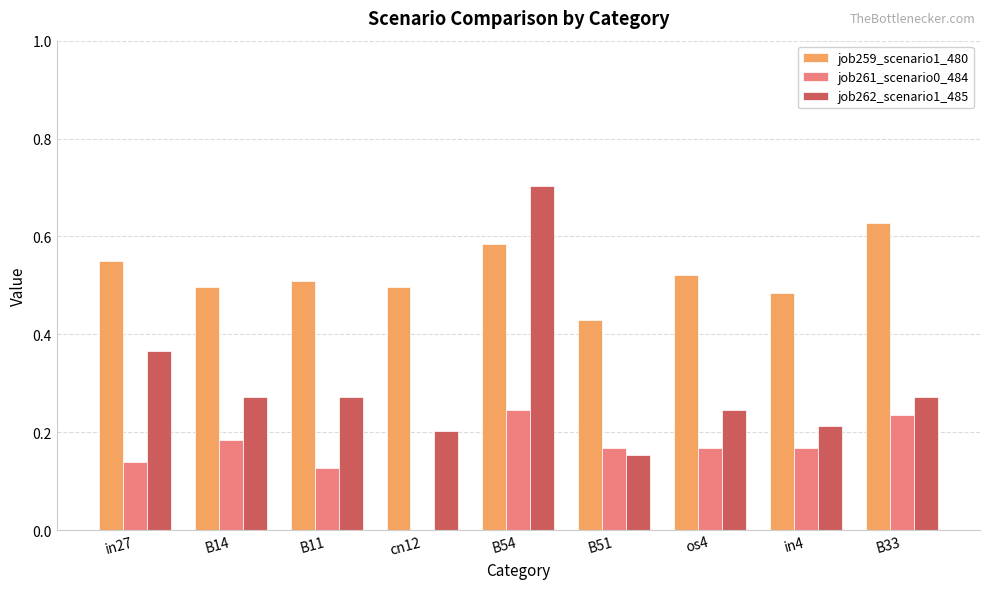

The value of job261_scenario0_484 at B11 is 0.0. True or false?

False